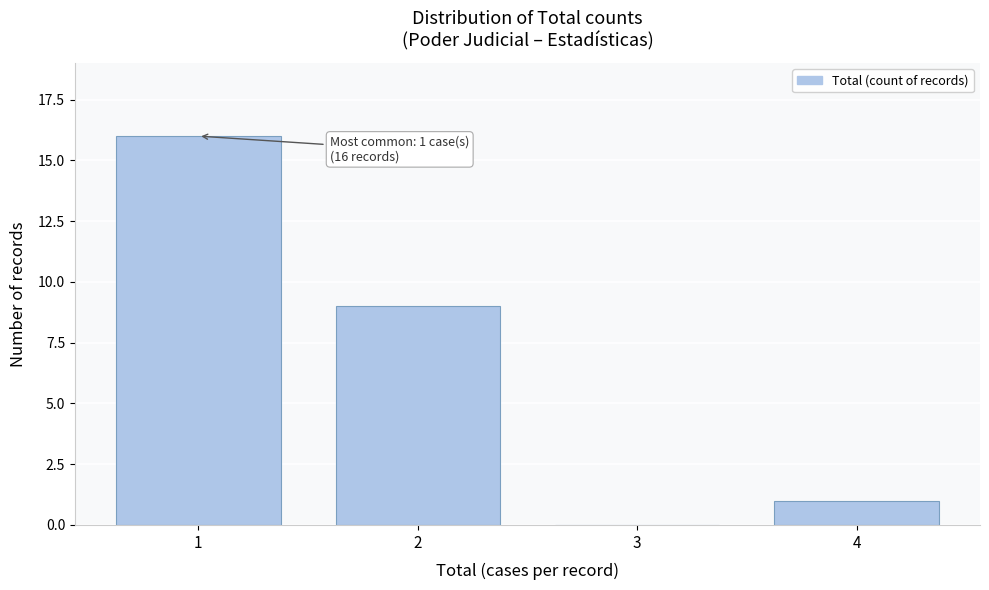

Reading right to left, list all the values displayed in this chart.

4=1	3=0	2=9	1=16